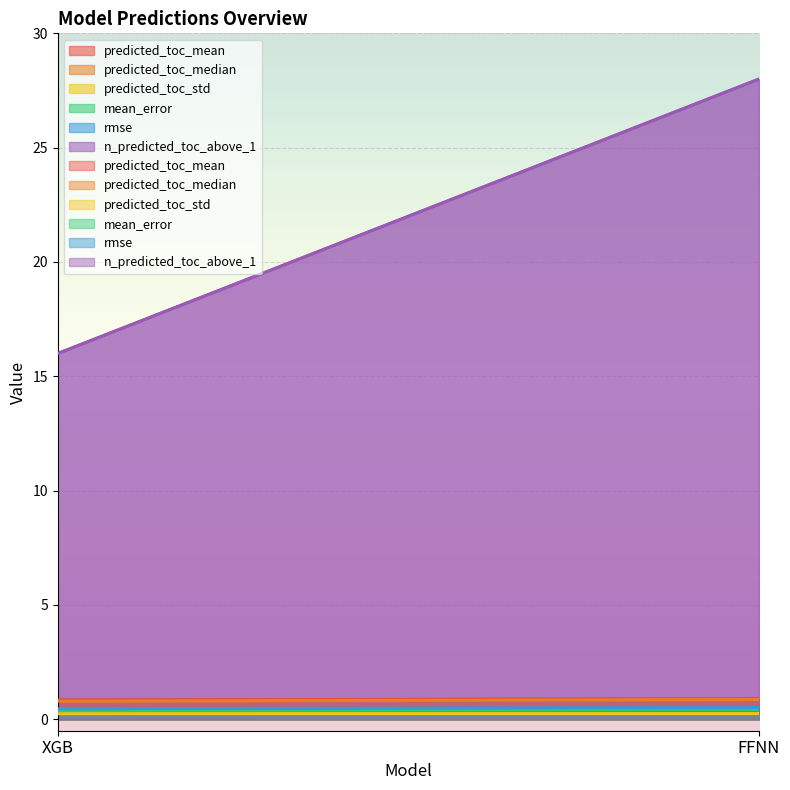

Between FFNN and XGB, which is larger?

FFNN